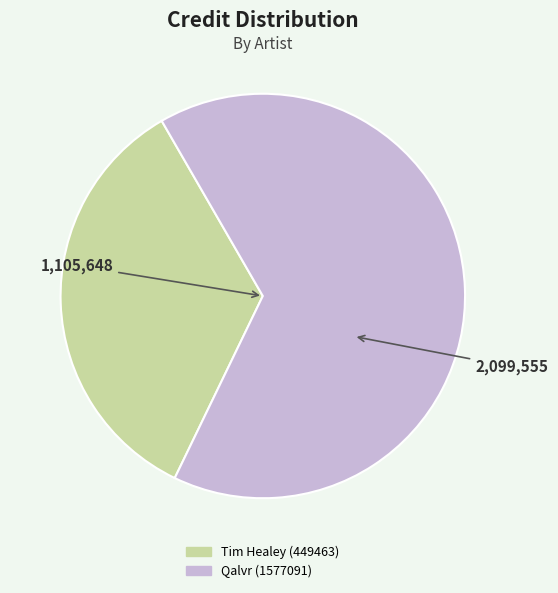

Between Tim Healey (449463) and Qalvr (1577091), which is larger?

Qalvr (1577091)